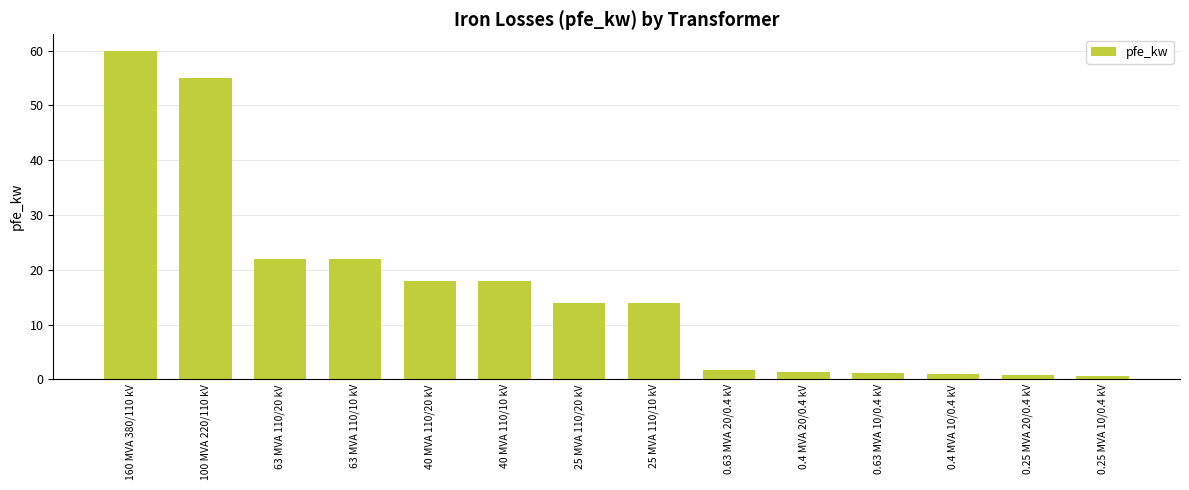

What is the value of the 13th bar from the left?

0.8